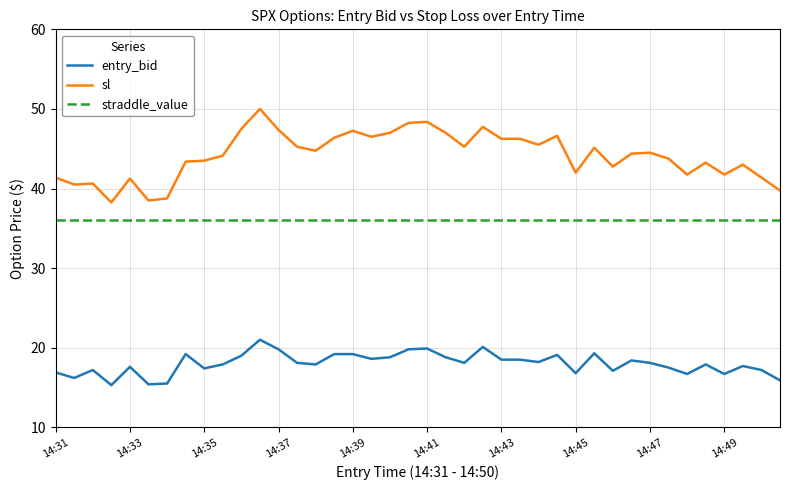

At how many categories does at least one series exceed 17?

40